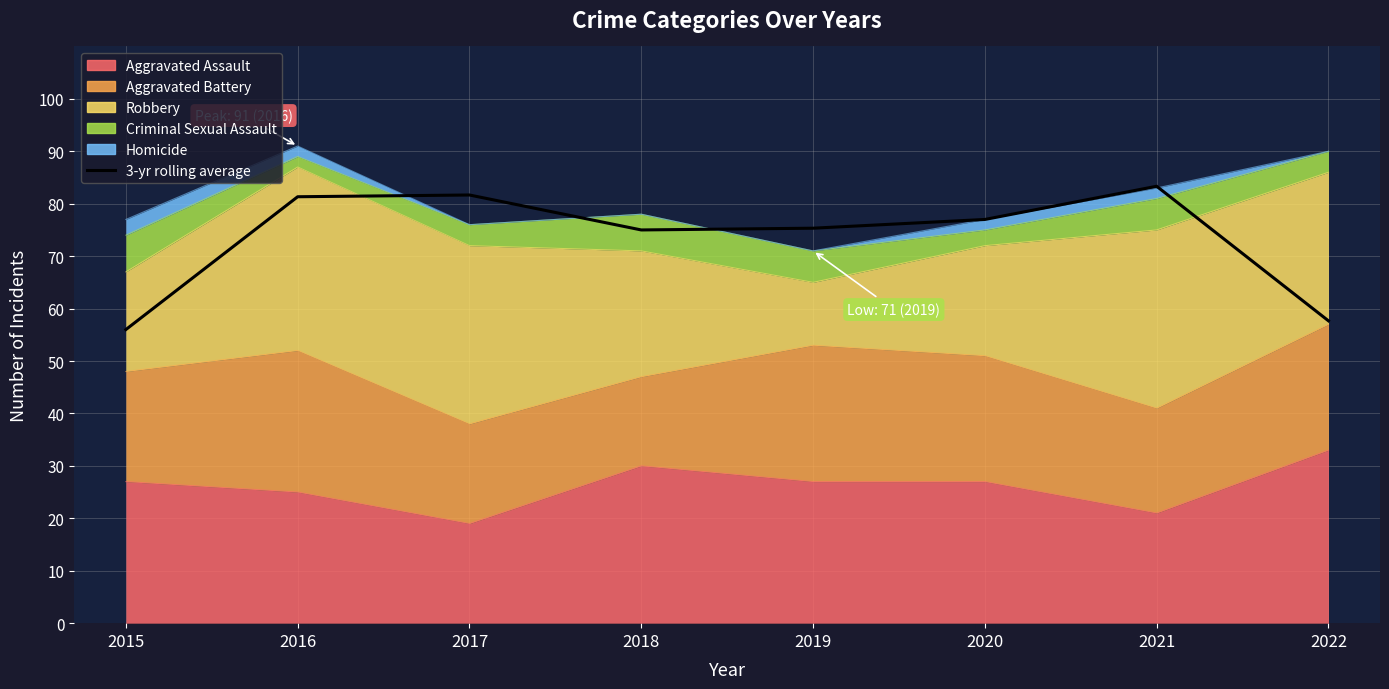

Reading left to right, what are all the values shown in this chart?

2015=56.0	2016=81.3	2017=81.7	2018=75.0	2019=75.3	2020=77.0	2021=83.3	2022=57.7